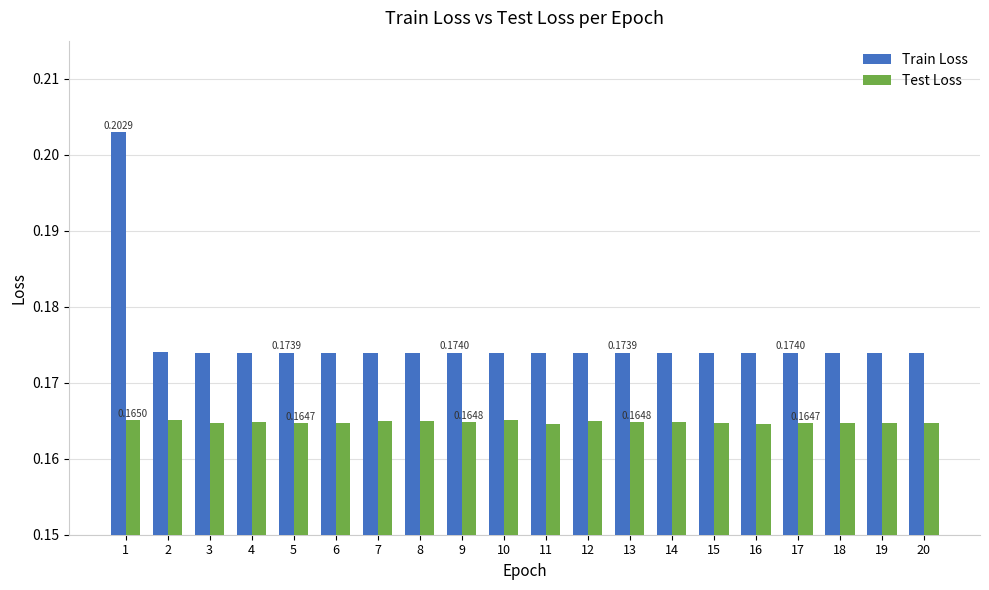

Which series has the widest spread of values?

Train Loss